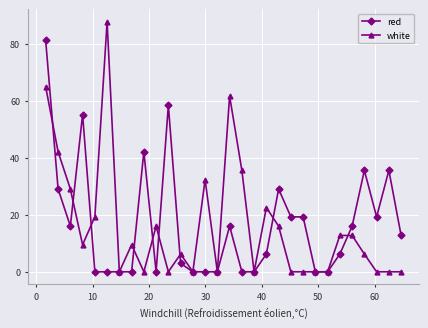

Which series has the largest range (max minus min)?

white